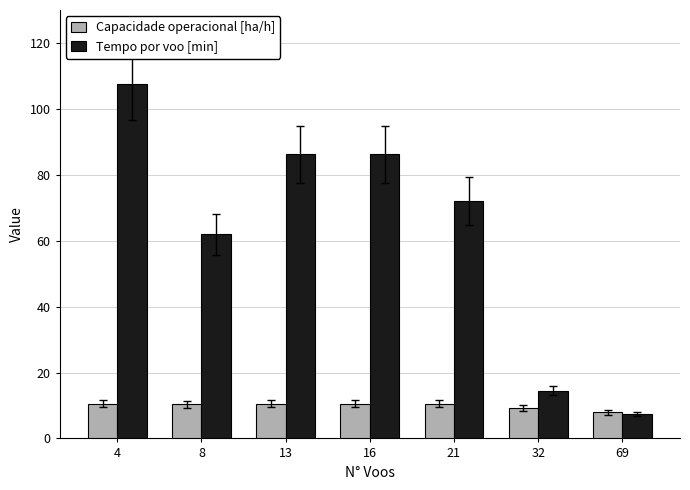

What is the value of the Capacidade operacional [ha/h] bar at the 6th from the left?

9.3